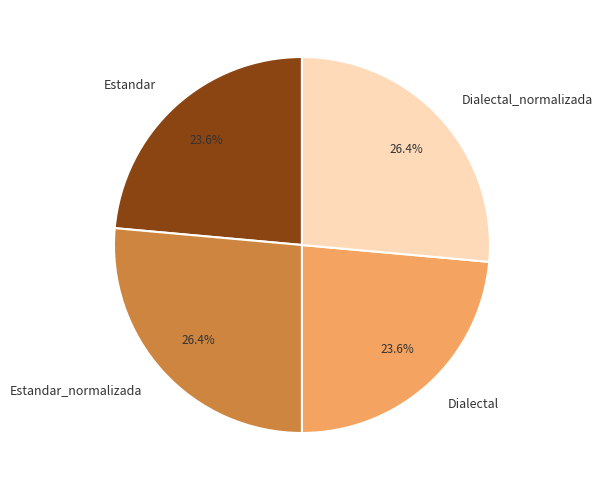

What percentage do Estandar_normalizada and Dialectal together represent?

50.0%